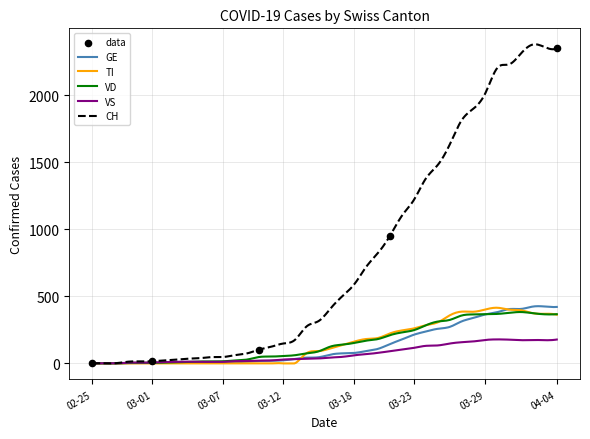

Which series has the largest Y range (max minus min)?

CH